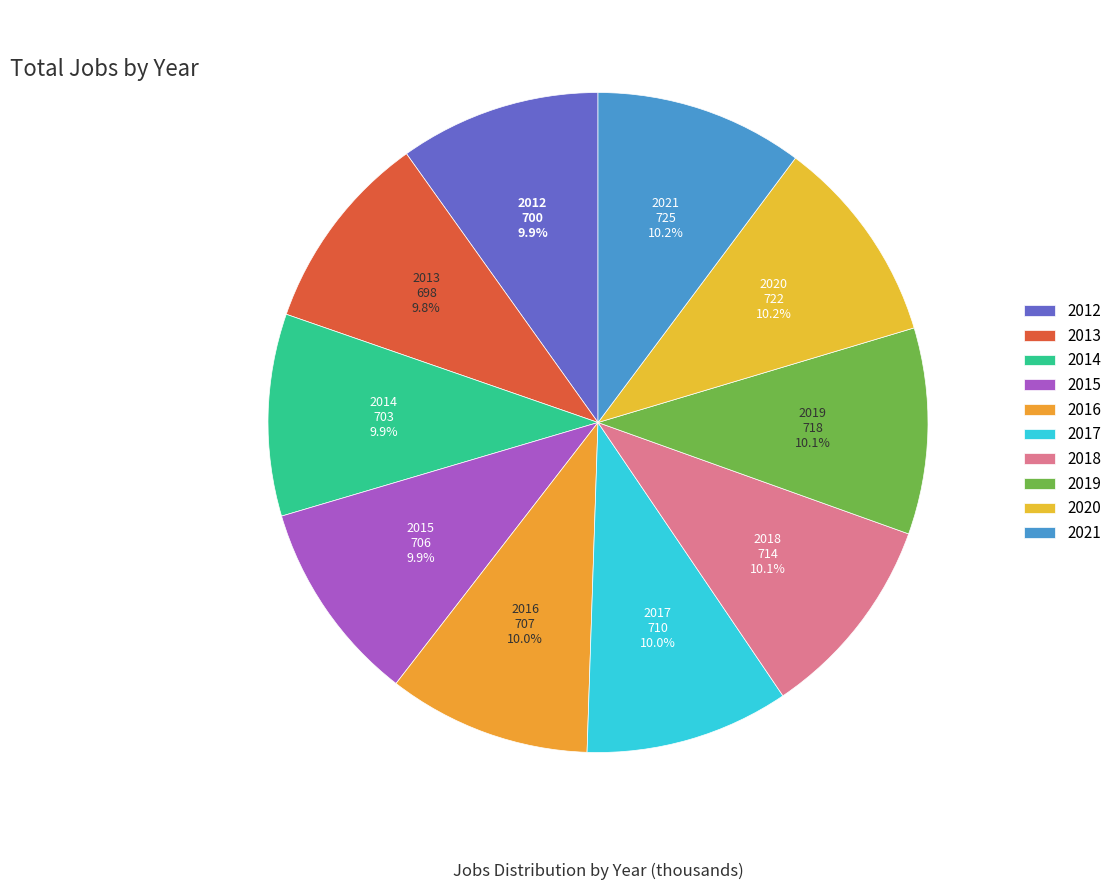

How many slices are in this pie chart?

10